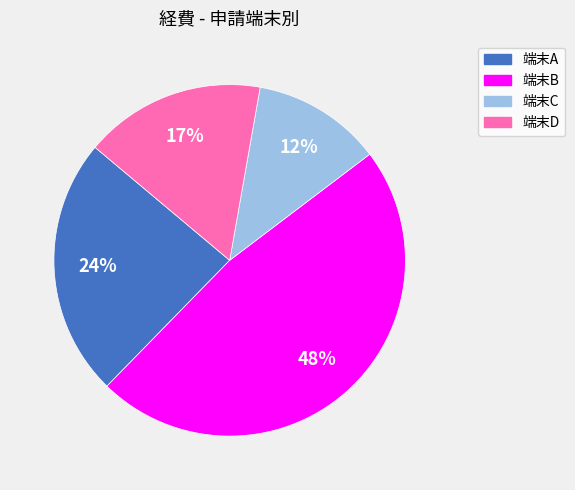

What is the largest slice in the pie chart?

端末B